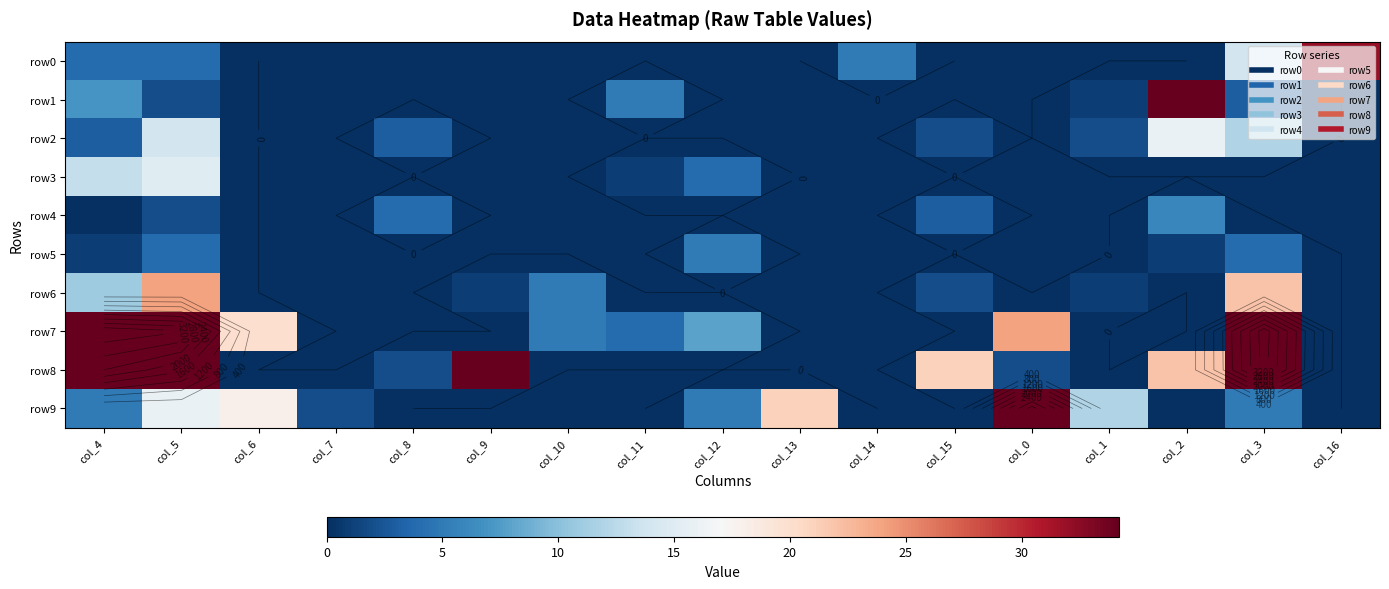

Is it true that row1 equals 0 at col_13?

True